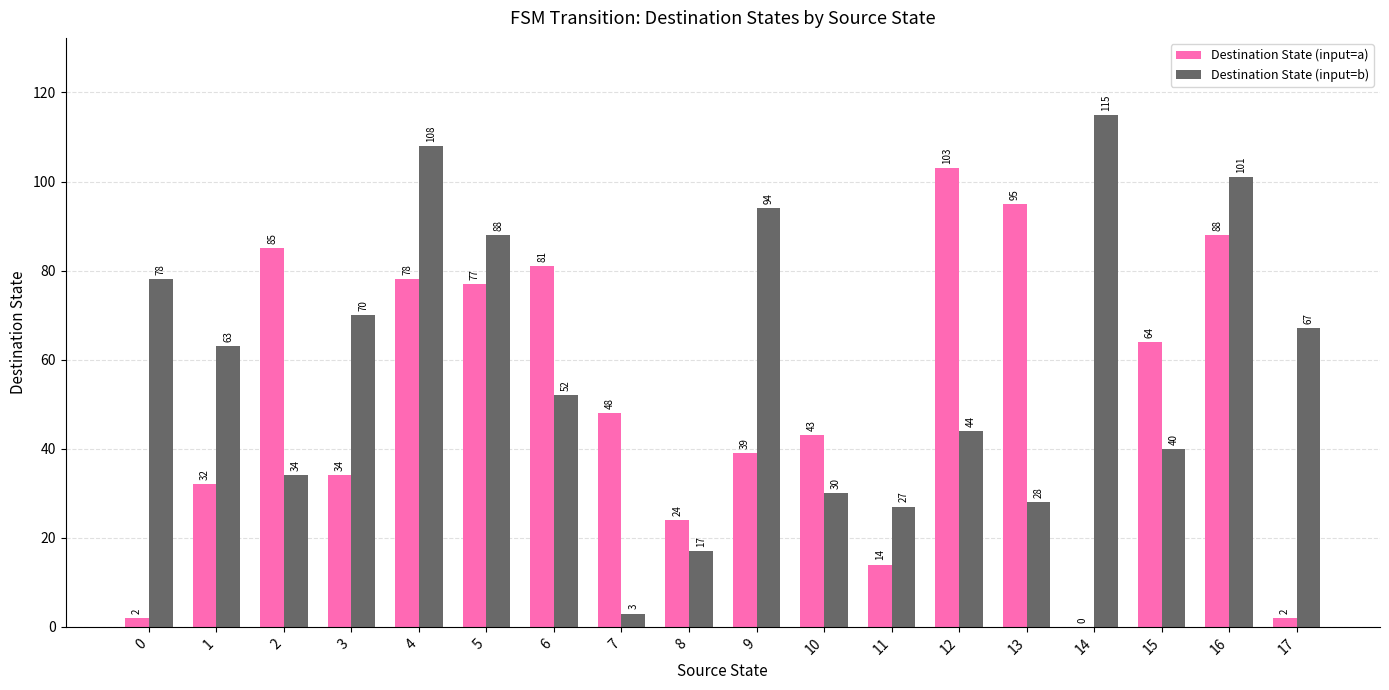

Reading left to right, what are all the values shown in this chart?

Destination State (input=a): 0=2	1=32	2=85	3=34	4=78	5=77	6=81	7=48	8=24	9=39	10=43	11=14	12=103	13=95	14=0	15=64	16=88	17=2
Destination State (input=b): 0=78	1=63	2=34	3=70	4=108	5=88	6=52	7=3	8=17	9=94	10=30	11=27	12=44	13=28	14=115	15=40	16=101	17=67